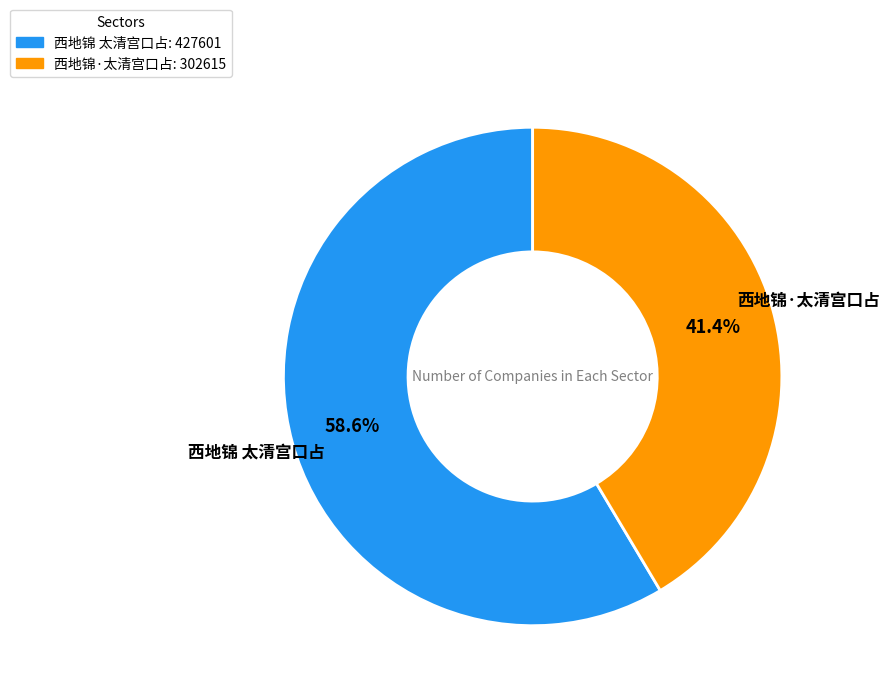

Approximately how many times larger is the value at 西地锦 太清宫口占 compared to 西地锦·太清宫口占?

1.4